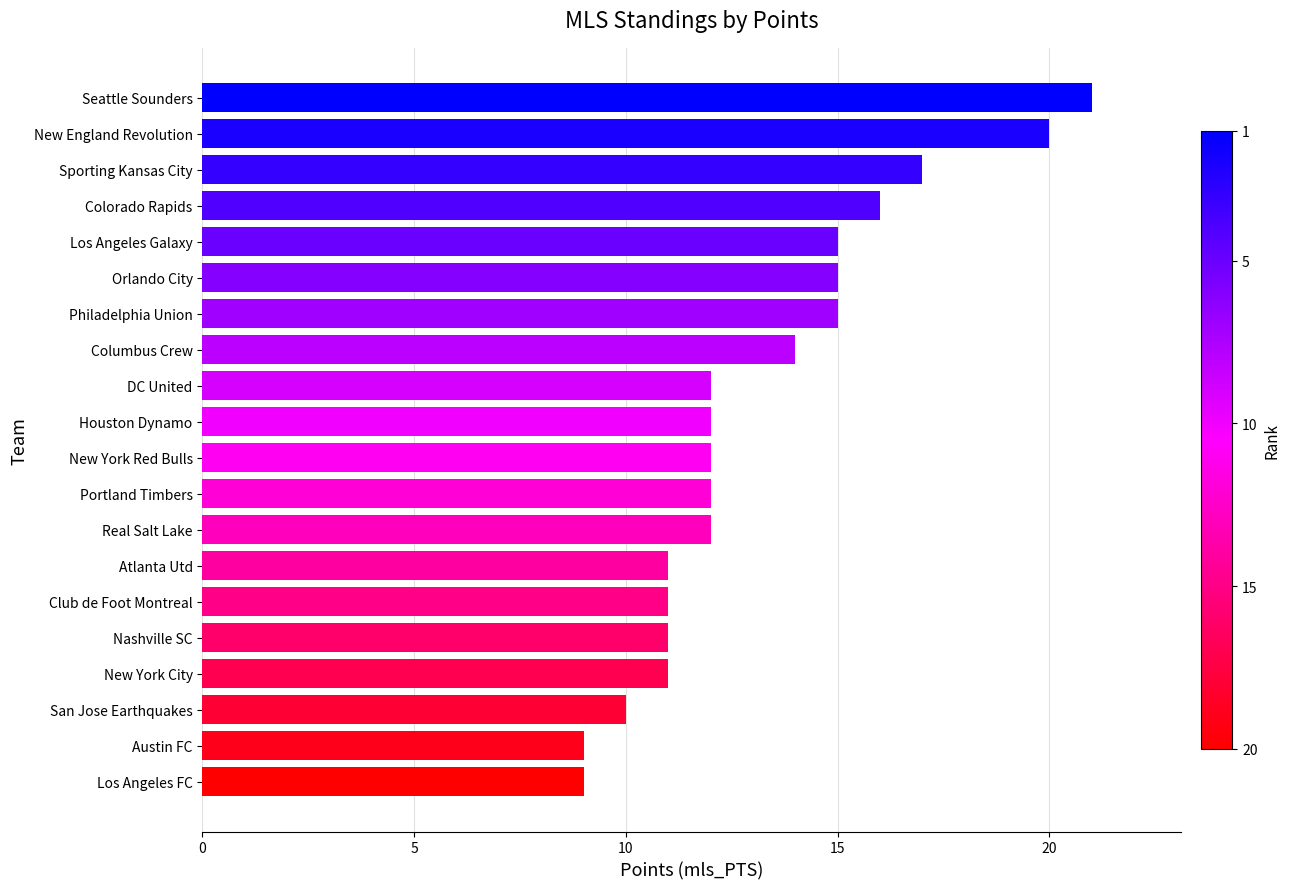

What is the average value?

13